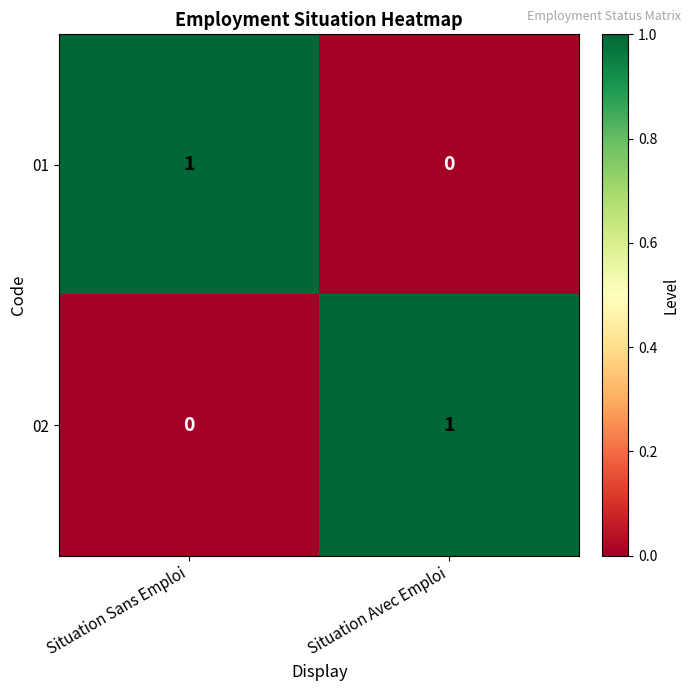

Reading left to right, transcribe all the data shown in this chart.

01: 1	0
02: 0	1